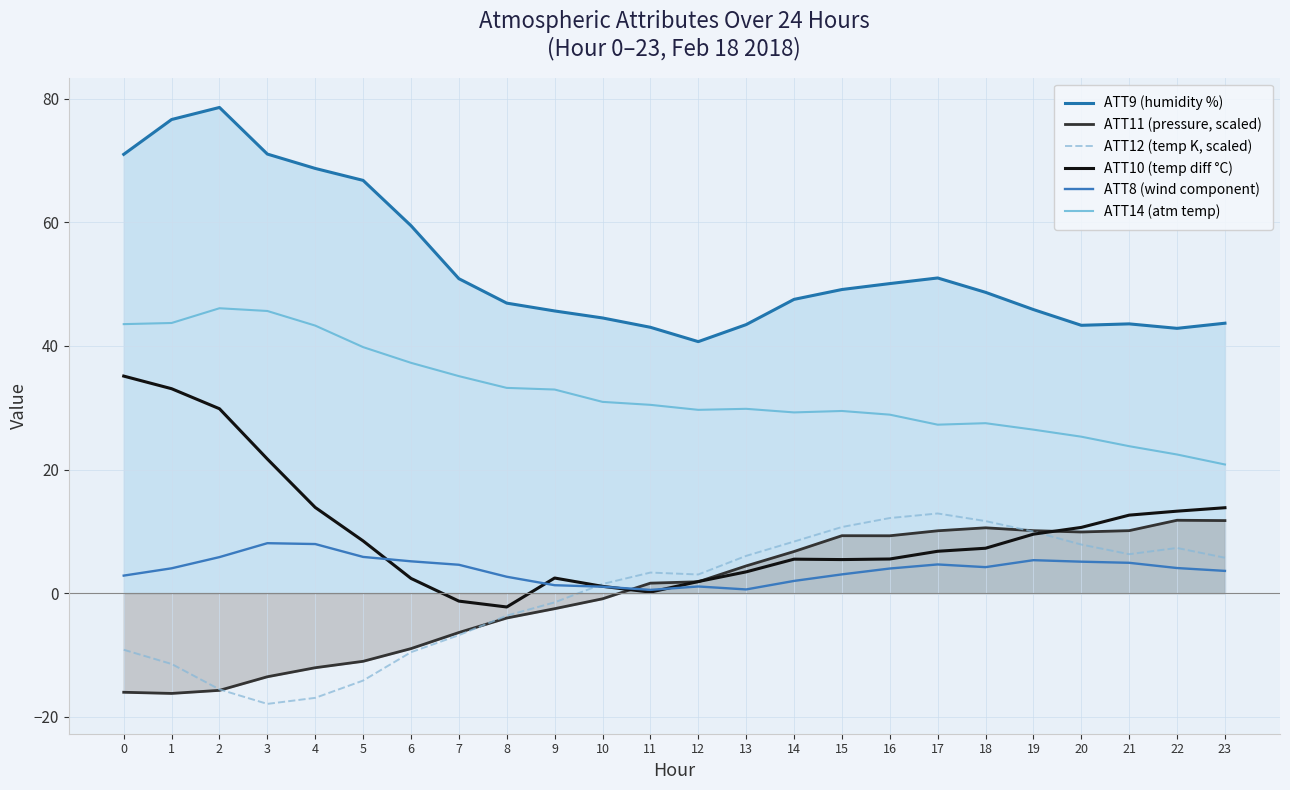

What is the difference between the maximum and second lowest values in the ATT14 (atm temp) series?

23.7